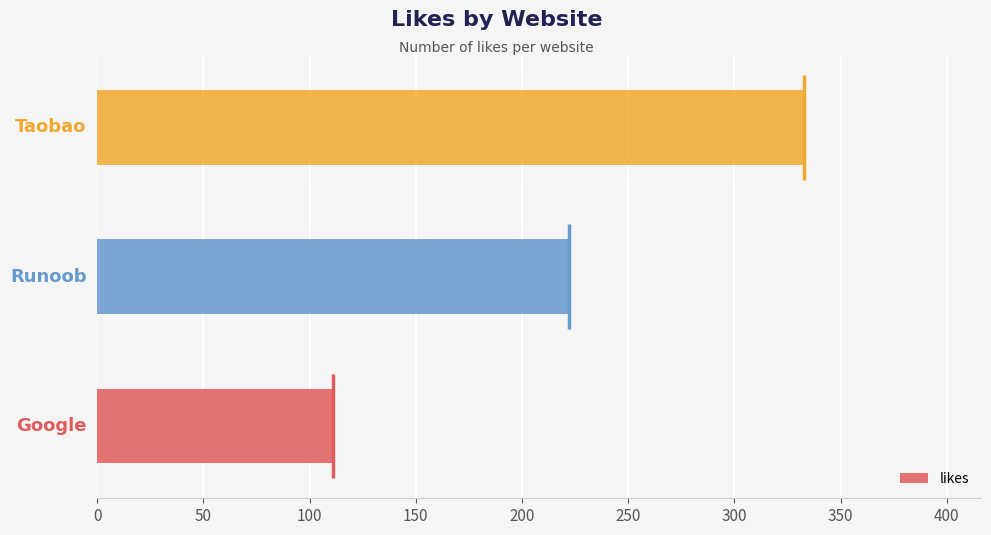

What is the maximum value for likes?

333